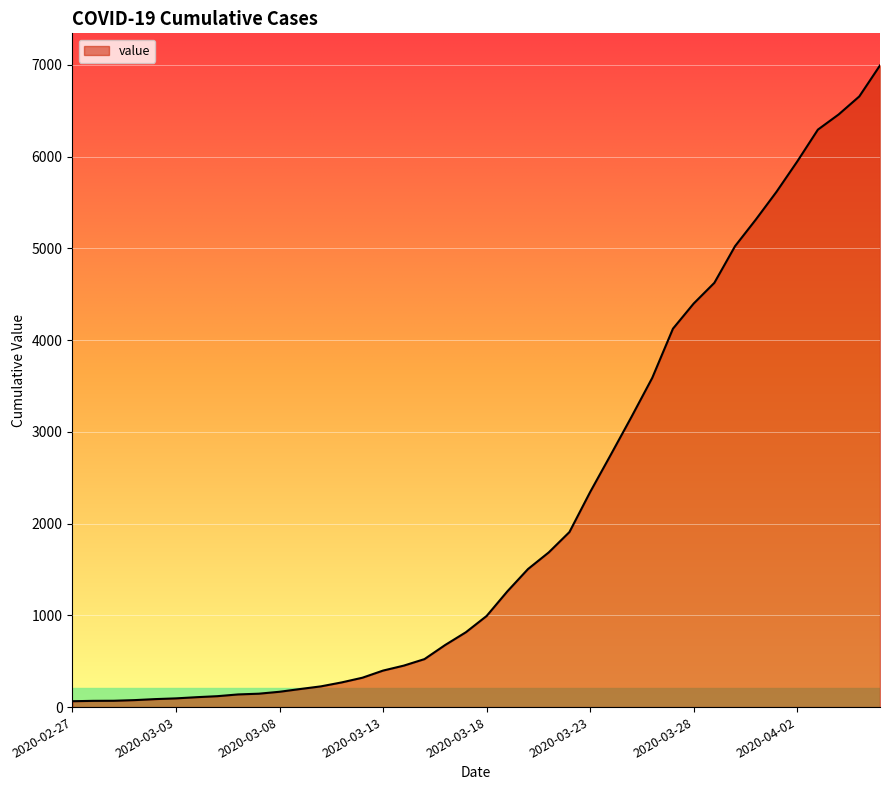

True or false: there are more than 1 points higher than both neighbors.

False